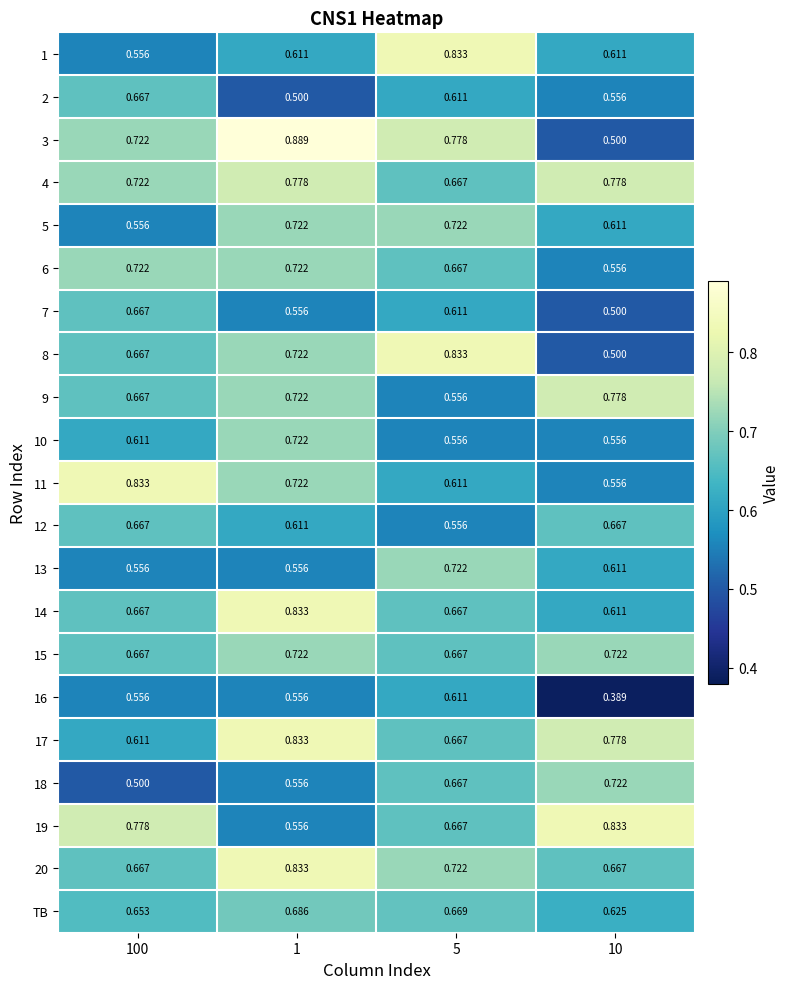

Is the value of 5 at 10 greater than the value of 3 at 10?

Yes